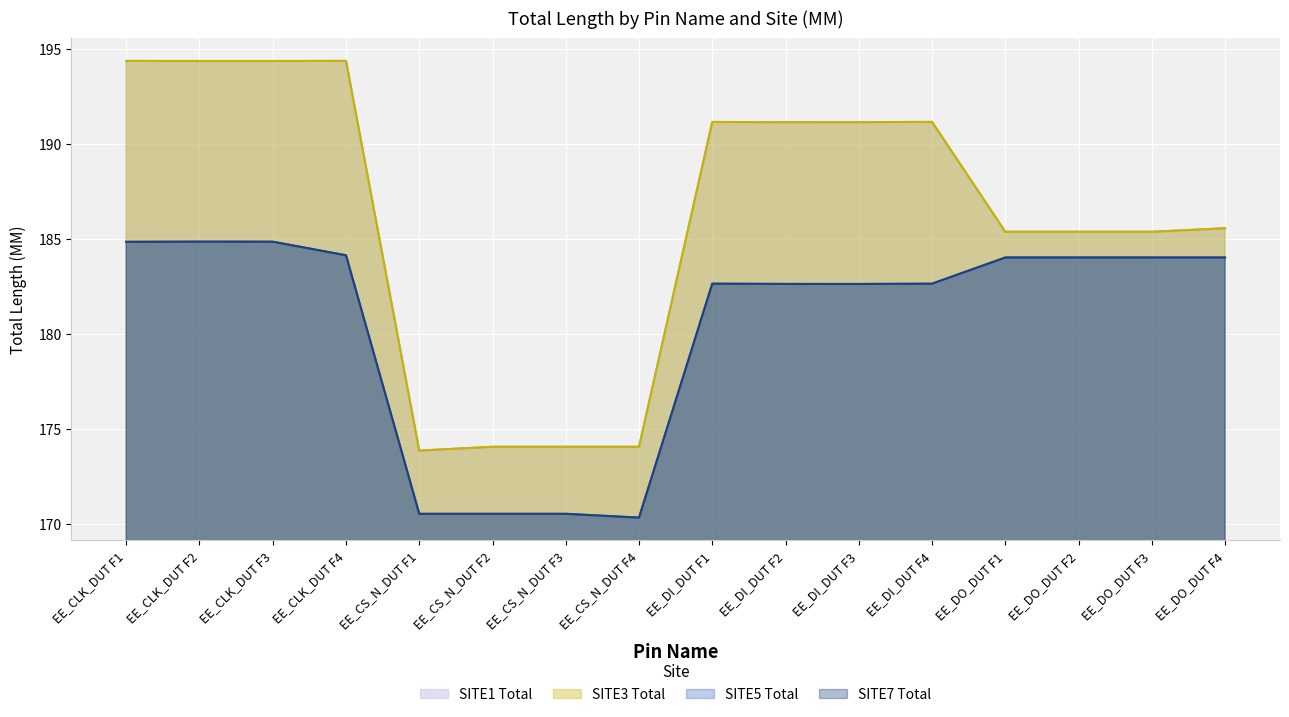

At how many categories does at least one series exceed 179?

12